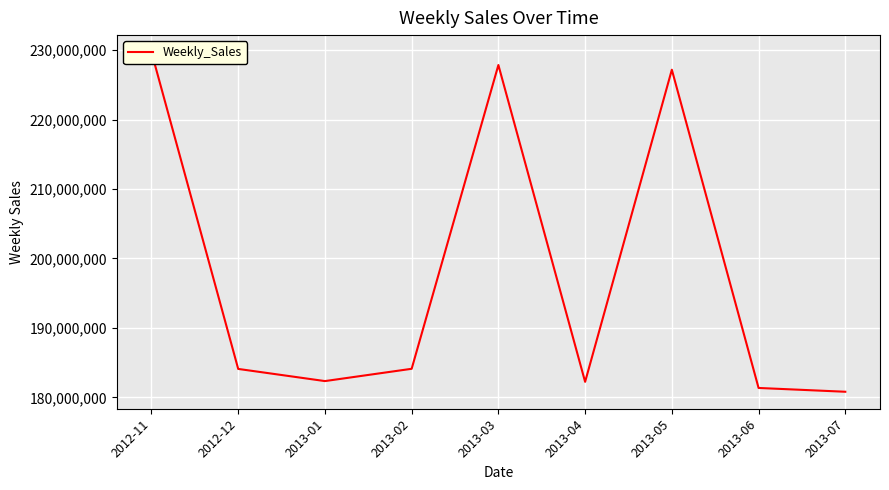

At which label is the value closest to 205266741?

2013-02